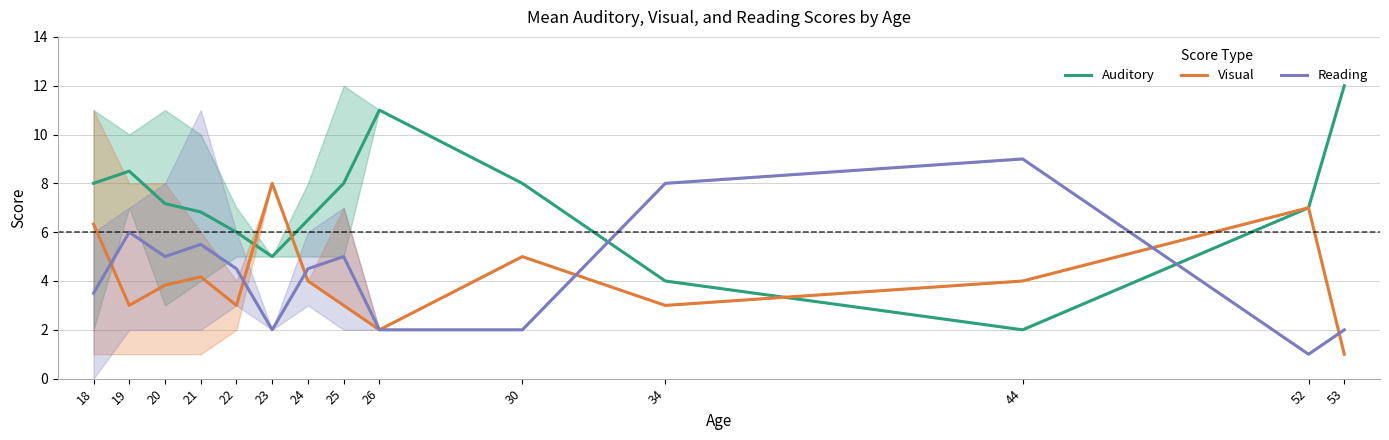

Is this an area chart (filled region under the line)?

No